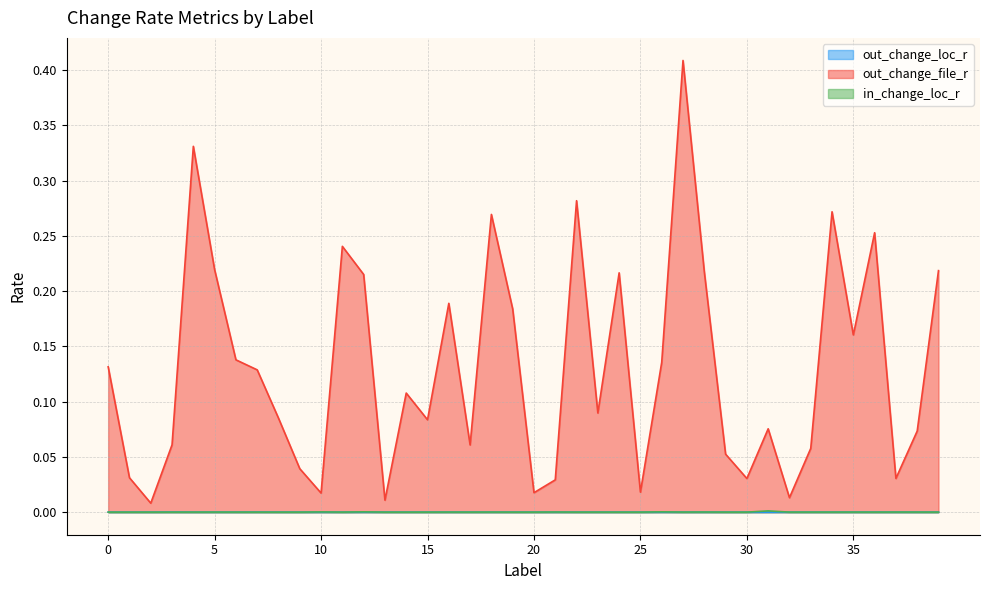

Which category has the highest value in the in_change_loc_r series?

31